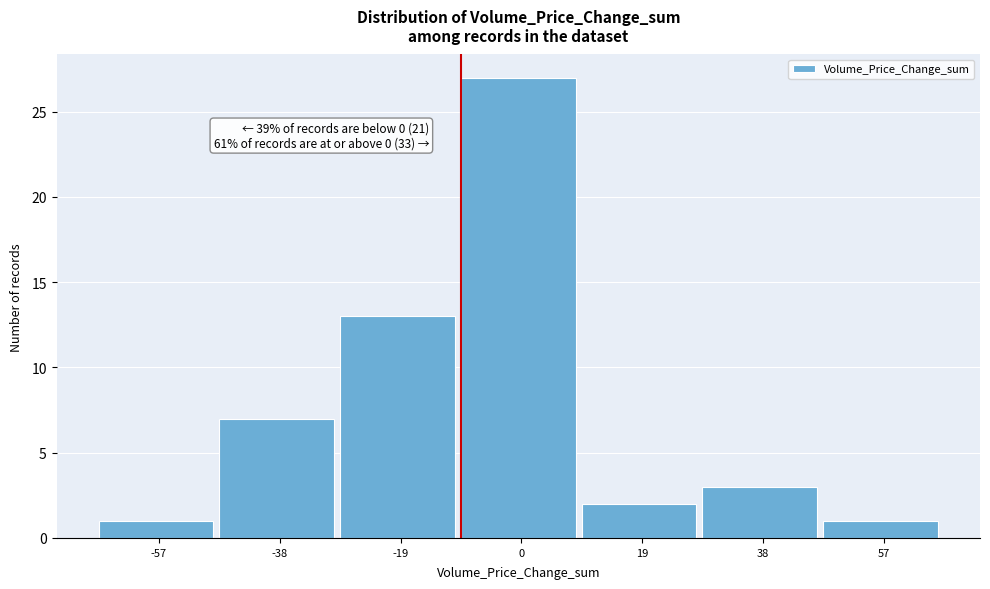

Reading left to right, extract all data points from this chart.

1	7	13	27	2	3	1